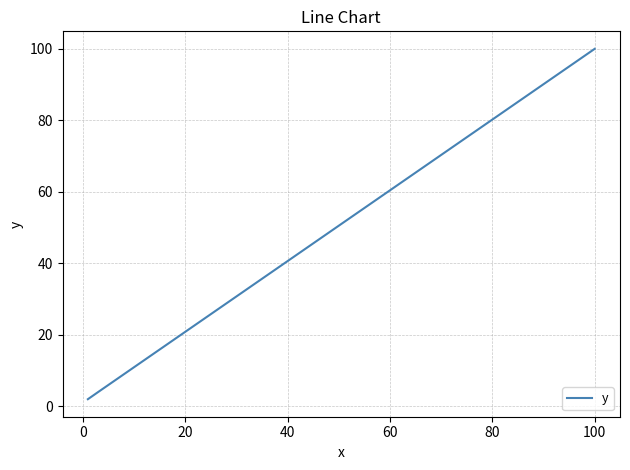

What is the greatest value displayed?

100